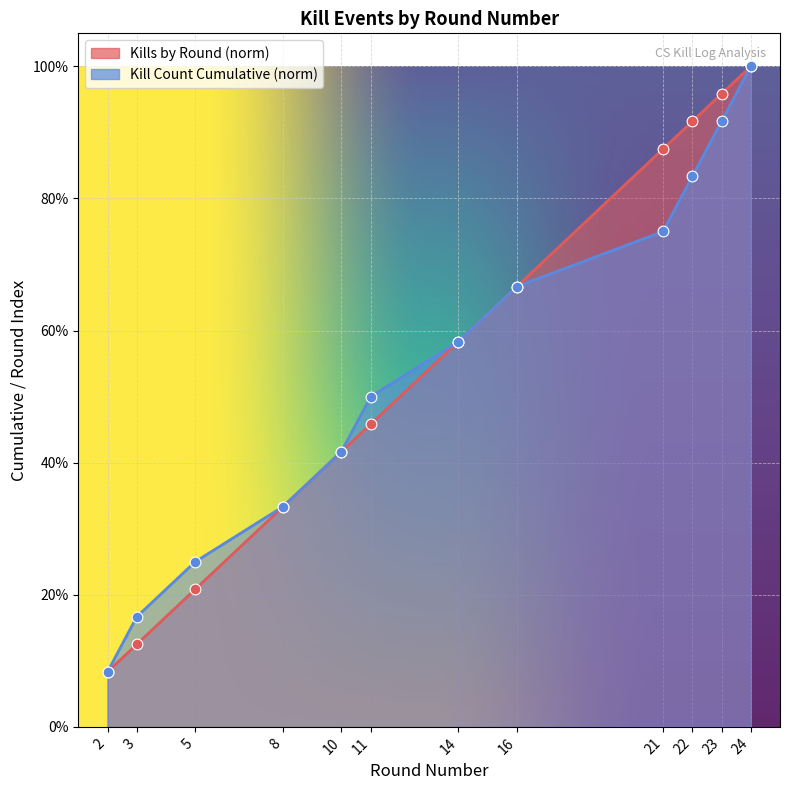

Is the value of Kill Count Cumulative at 14 greater than the value of Kills by Round at 2?

Yes